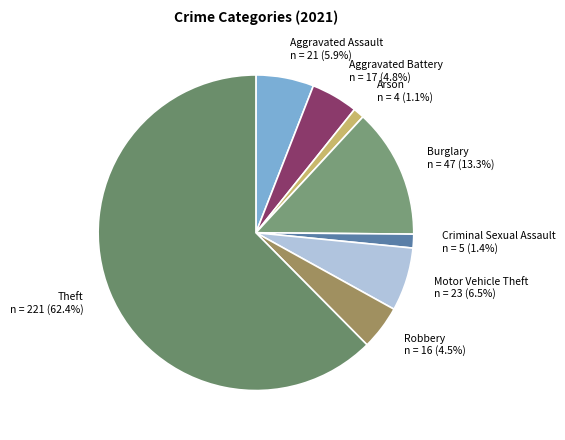

True or false: Theft accounts for 62% of the total.

True